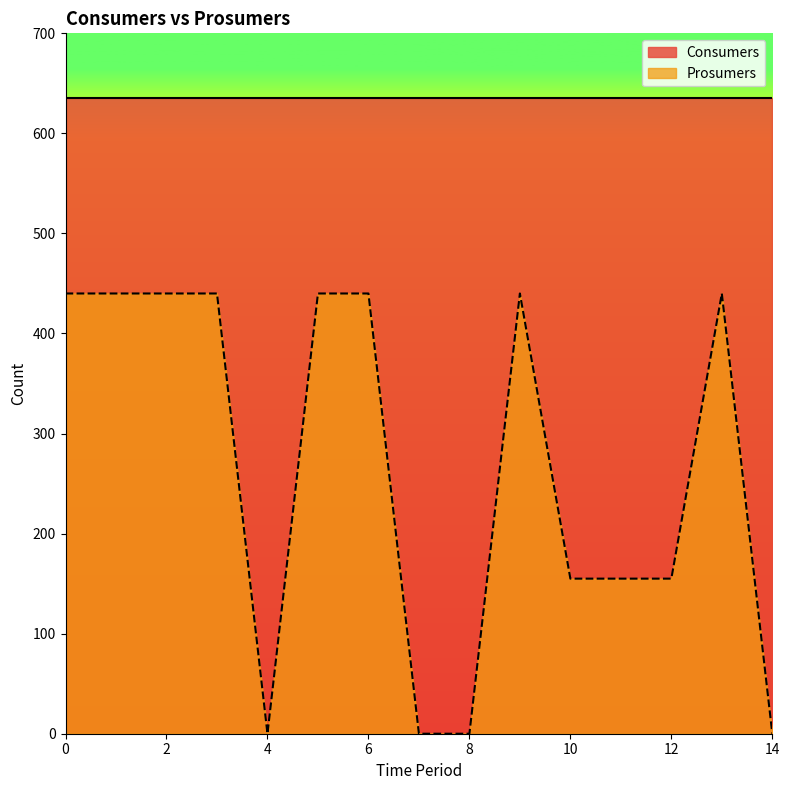

Which category has the lowest value across all series?

4